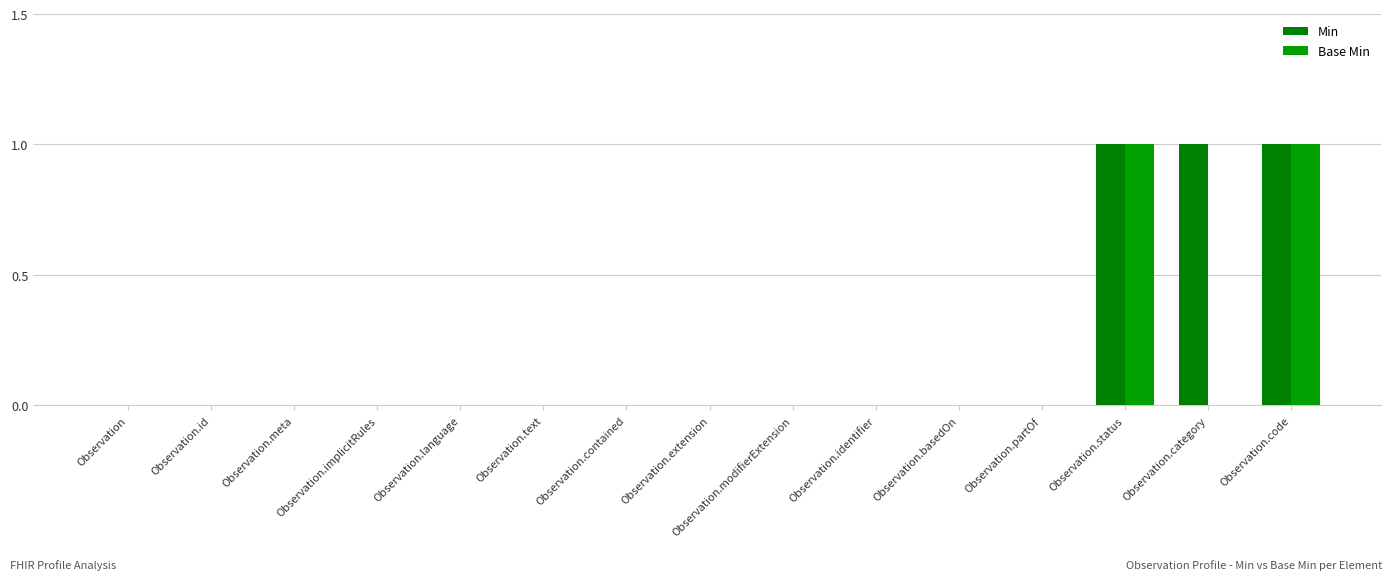

Which category has the highest value in the Min series?

Observation.status